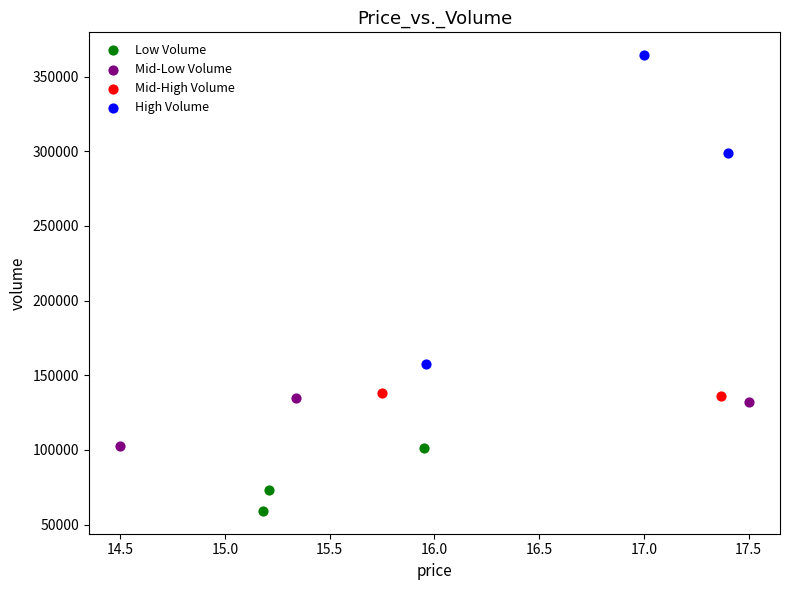

What are all the series names shown in the legend?

Low Volume, Mid-Low Volume, Mid-High Volume, High Volume